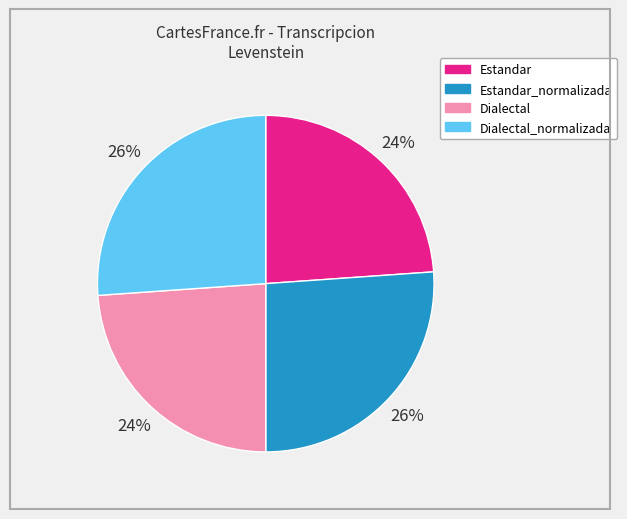

Is there any slice that represents more than half of the pie?

No